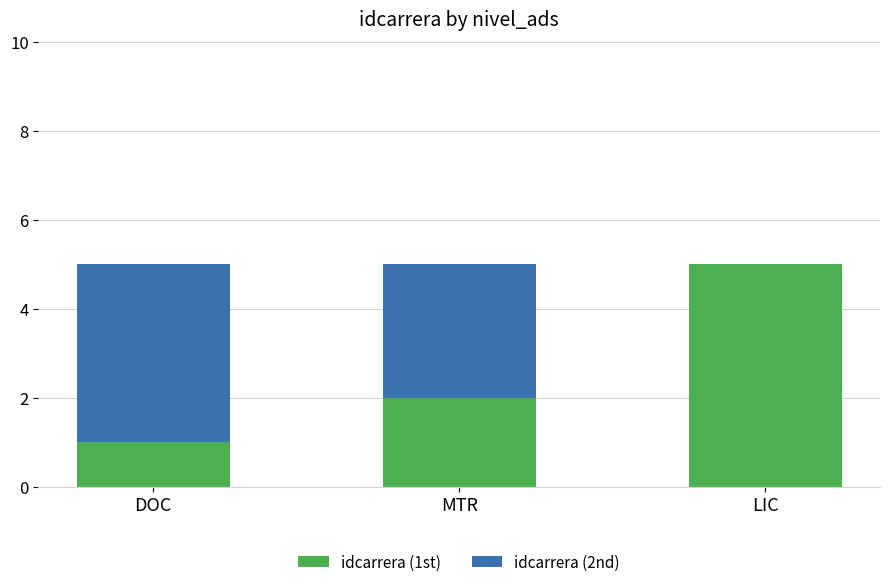

The idcarrera (1st) series shows 4 at MTR. True or false?

False